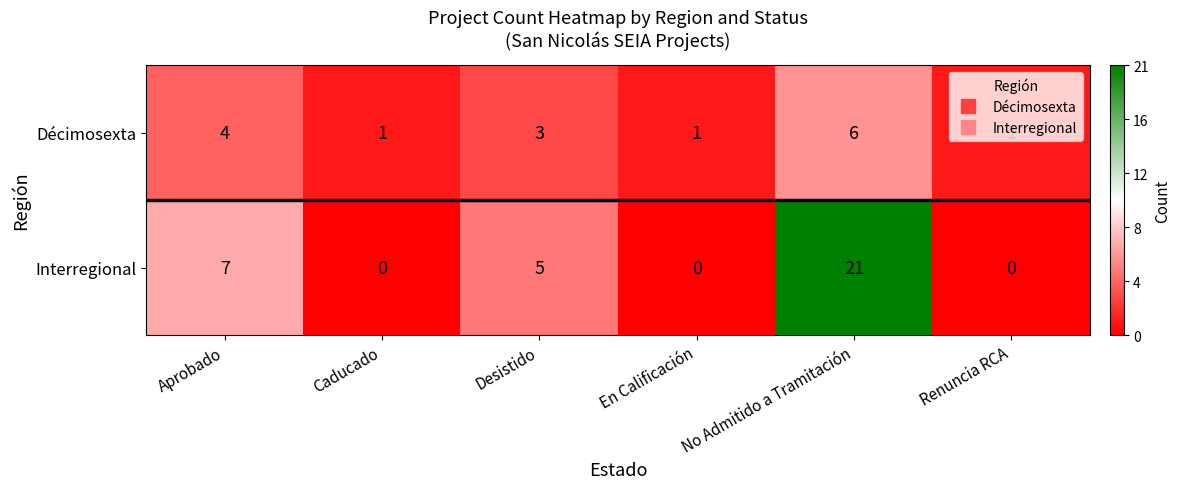

What is the sum of the Décimosexta values at Desistido and En Calificación?

4